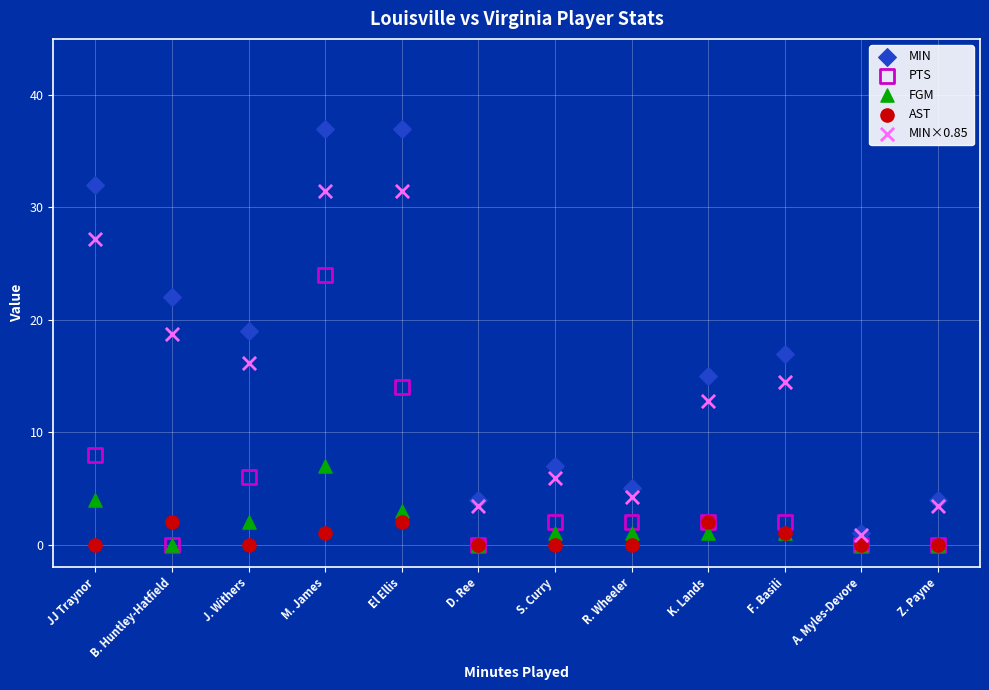

In the PTS series, what Y value is closest to 12?

14.0